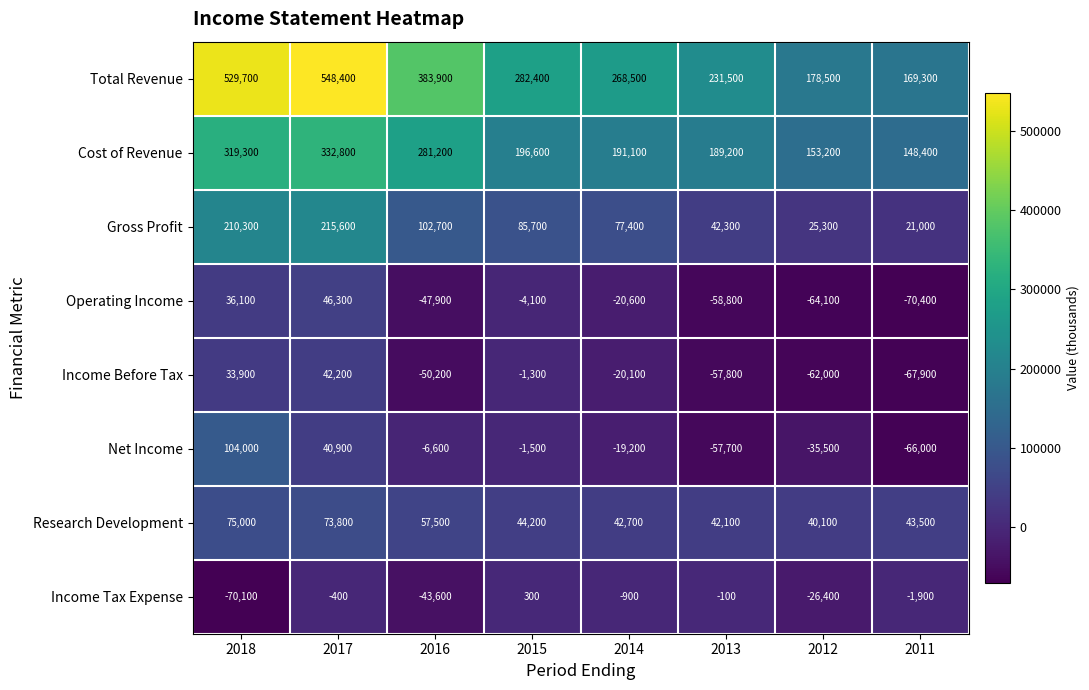

What is the sum of the Income Before Tax values at 2014 and 2013?

-77900